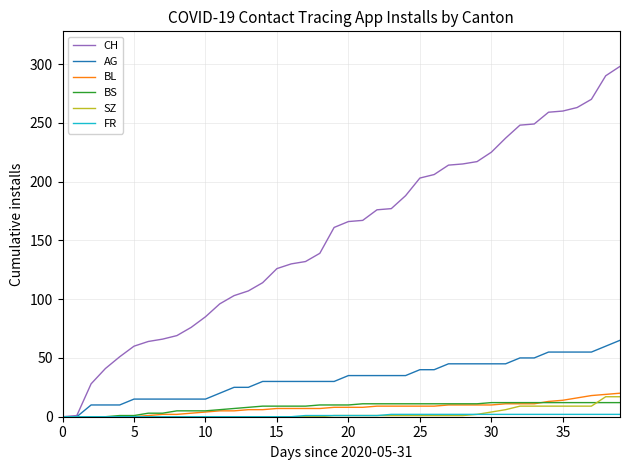

What is the greatest value displayed?

298